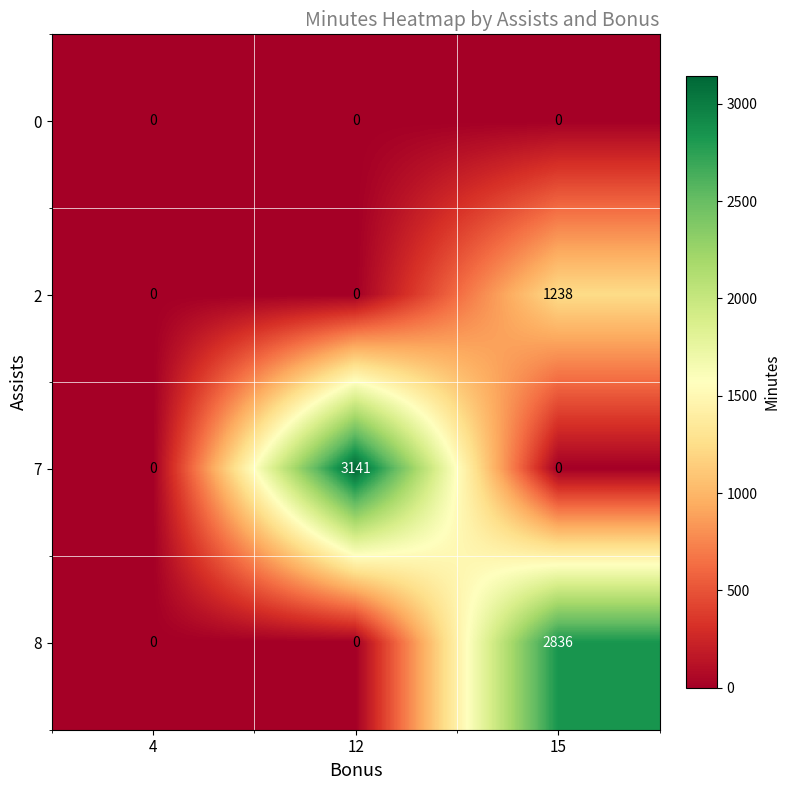

The value of 2 at 4 is 0. True or false?

True